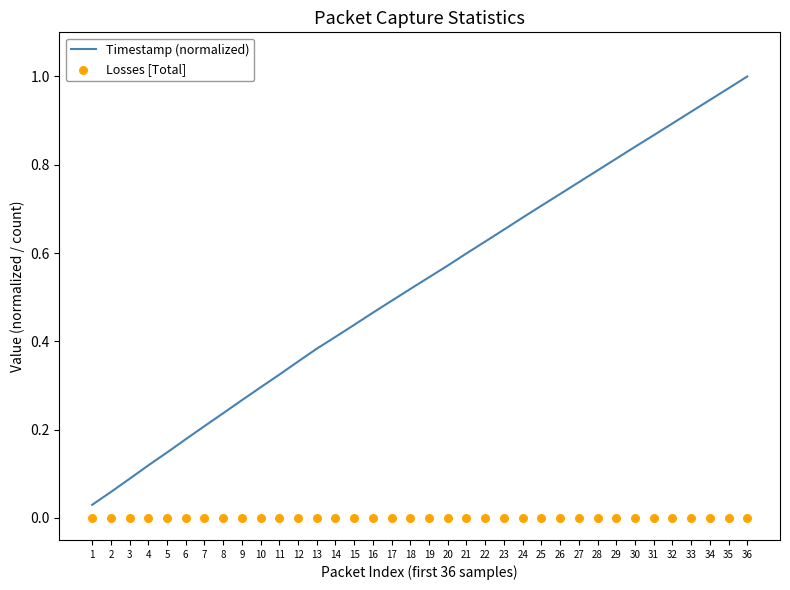

What is the total value across all series at 10?

0.3